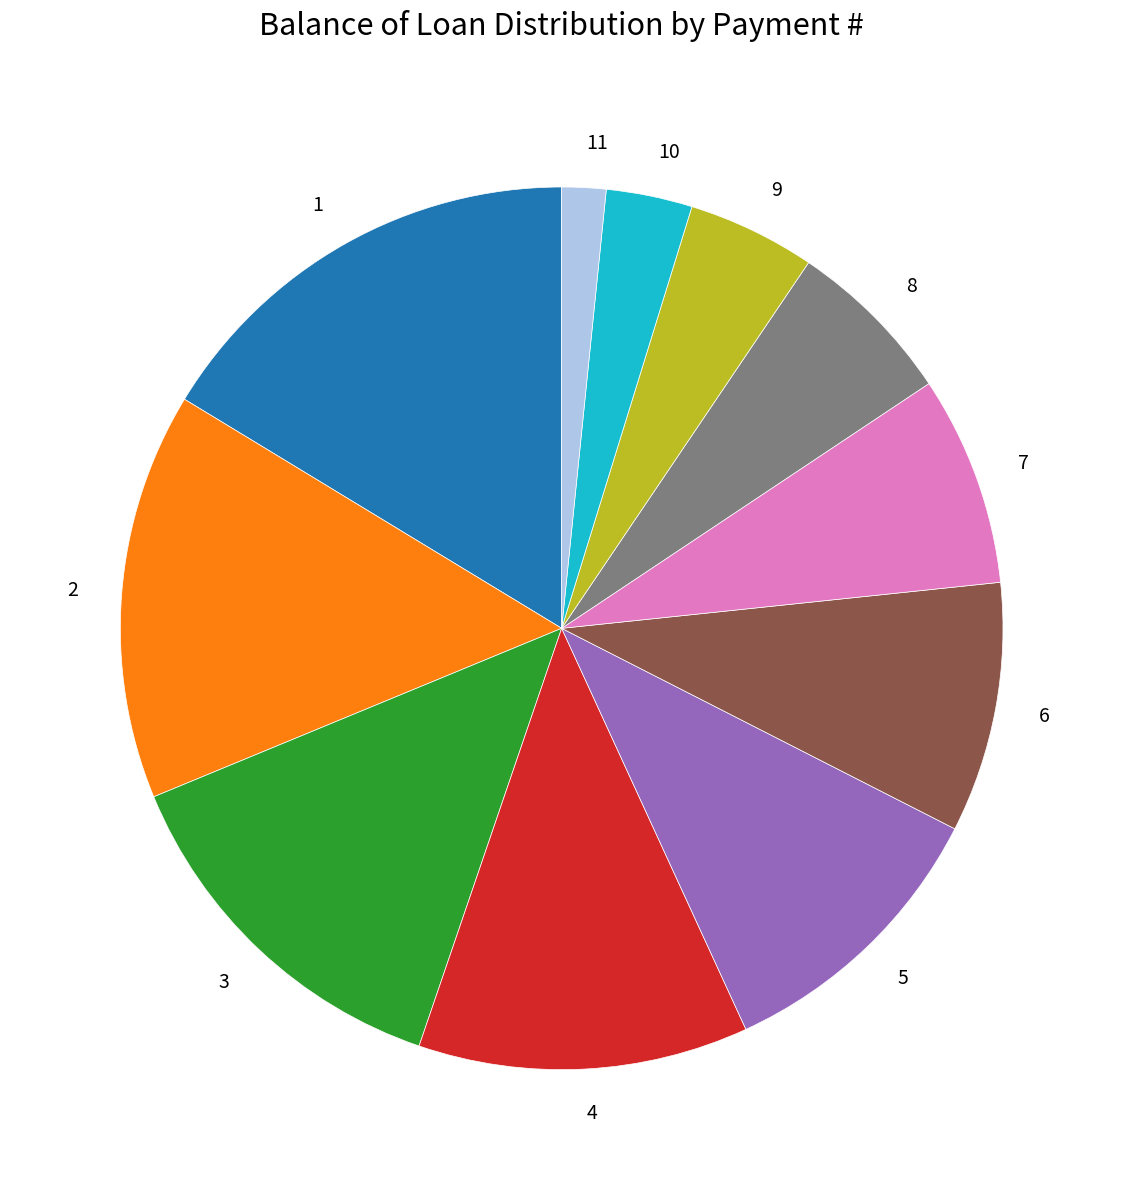

Approximately how many times larger is the value at 9 compared to 11?

2.9